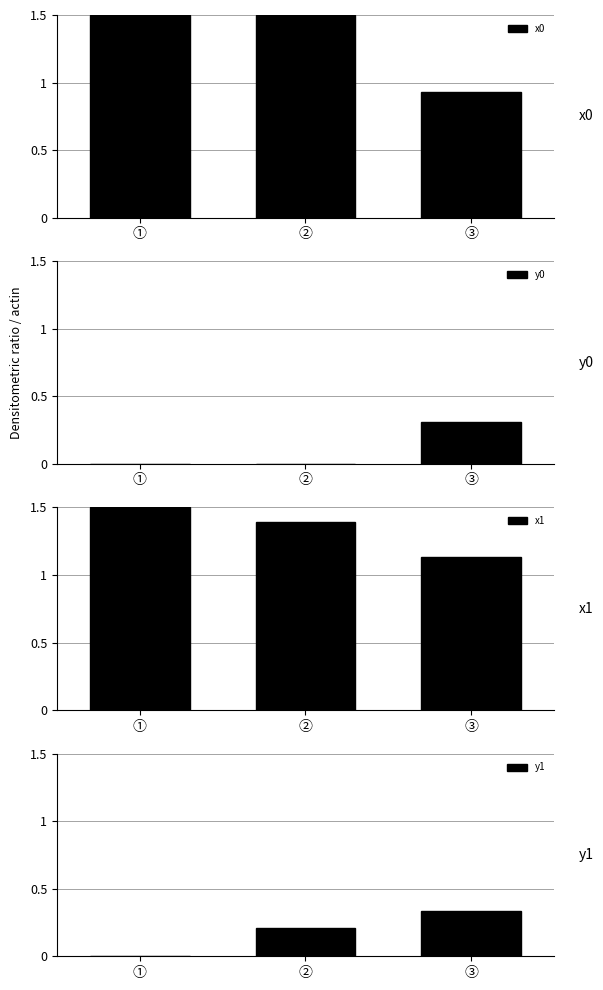

Reading left to right, what are all the values shown in this chart?

x0: ①=1.5	②=1.5	③=0.9
y0: ①=0.0	②=0.0	③=0.3
x1: ①=1.5	②=1.4	③=1.1
y1: ①=0.0	②=0.2	③=0.3